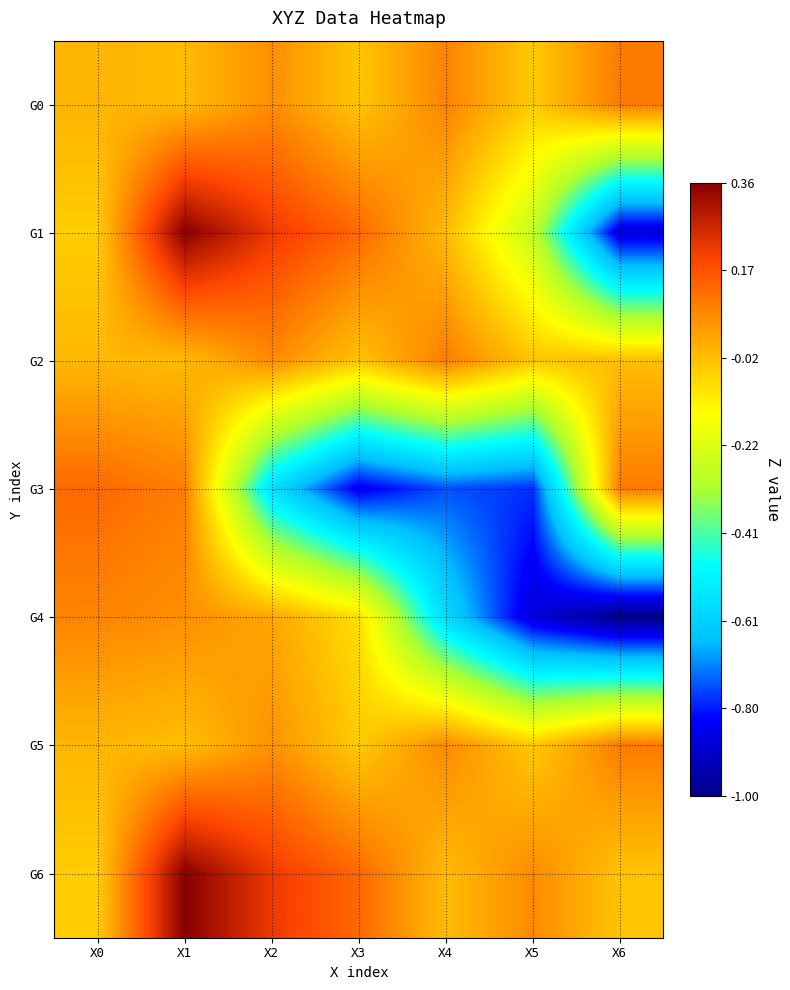

Rank the series by their maximum value, from highest to lowest.

G1, G6, G3, G0, G5, G2, G4